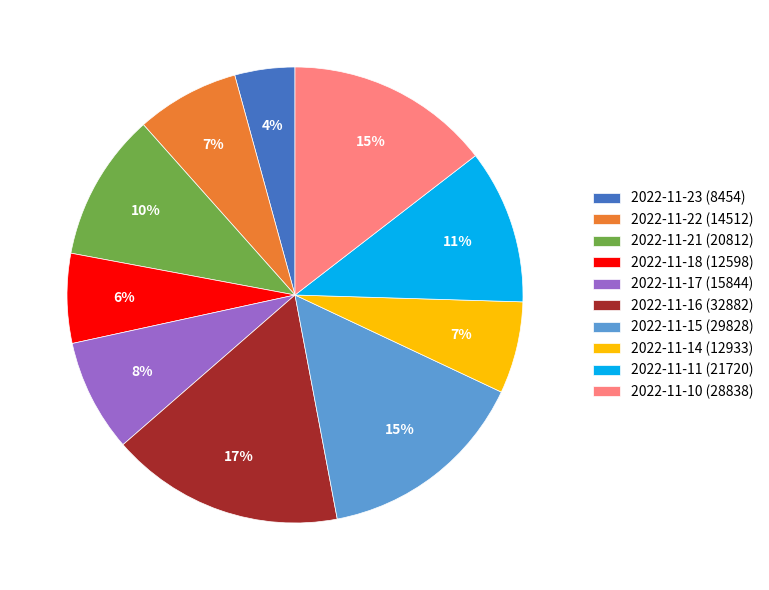

To the nearest percent, what is the combined percentage of 2022-11-22 (14512) and 2022-11-16 (32882)?

24%